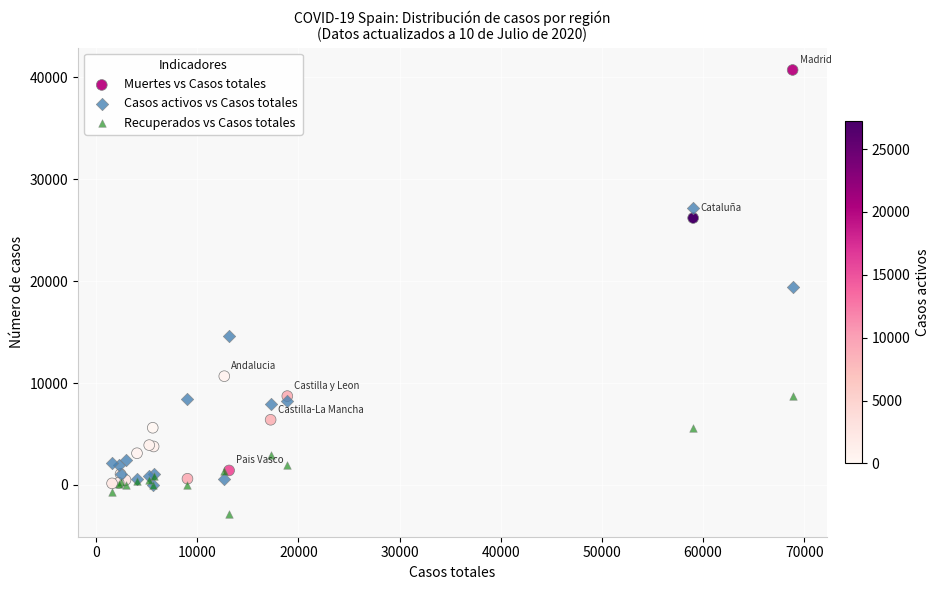

In the Casos activos vs Casos totales series, what Y value is closest to 13614?

14646